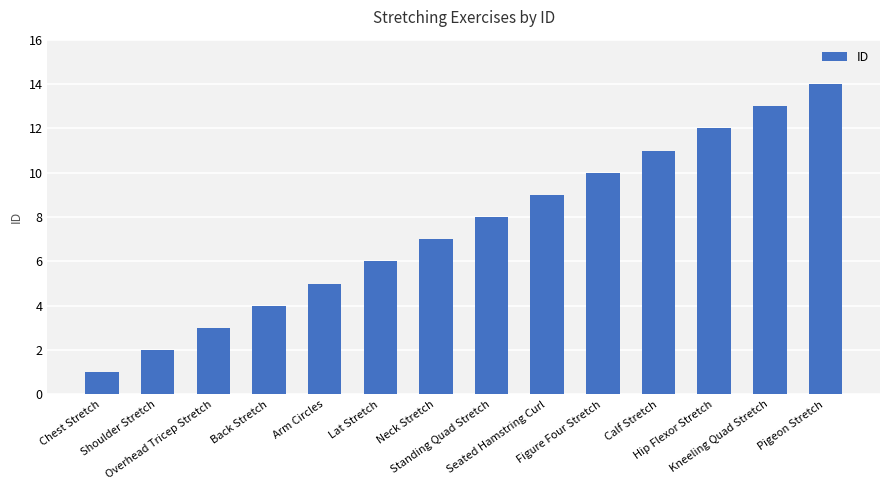

List the labels in order of value, largest first.

Pigeon Stretch, Kneeling Quad Stretch, Hip Flexor Stretch, Calf Stretch, Figure Four Stretch, Seated Hamstring Curl, Standing Quad Stretch, Neck Stretch, Lat Stretch, Arm Circles, Back Stretch, Overhead Tricep Stretch, Shoulder Stretch, Chest Stretch